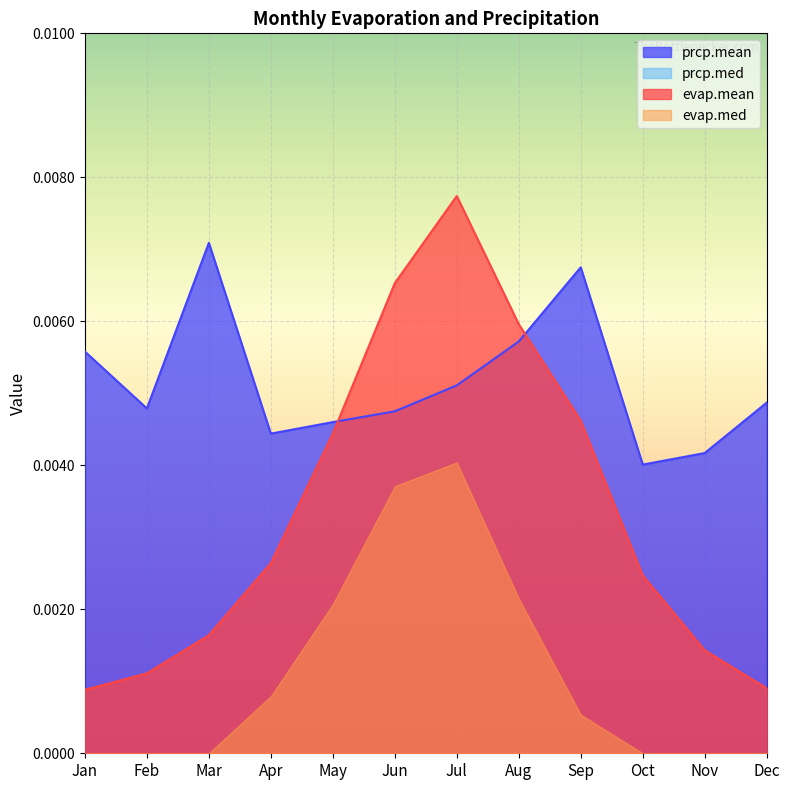

Which series has the largest range (max minus min)?

evap.mean